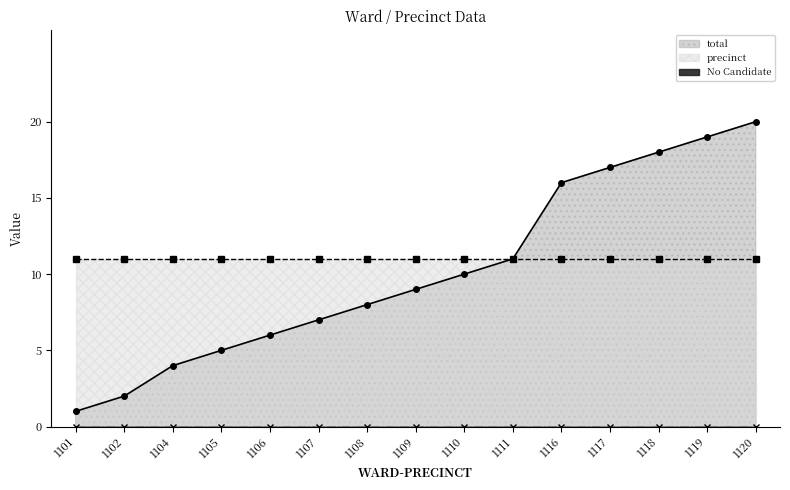

Between 1102 and 1118, which series saw the biggest shift?

total